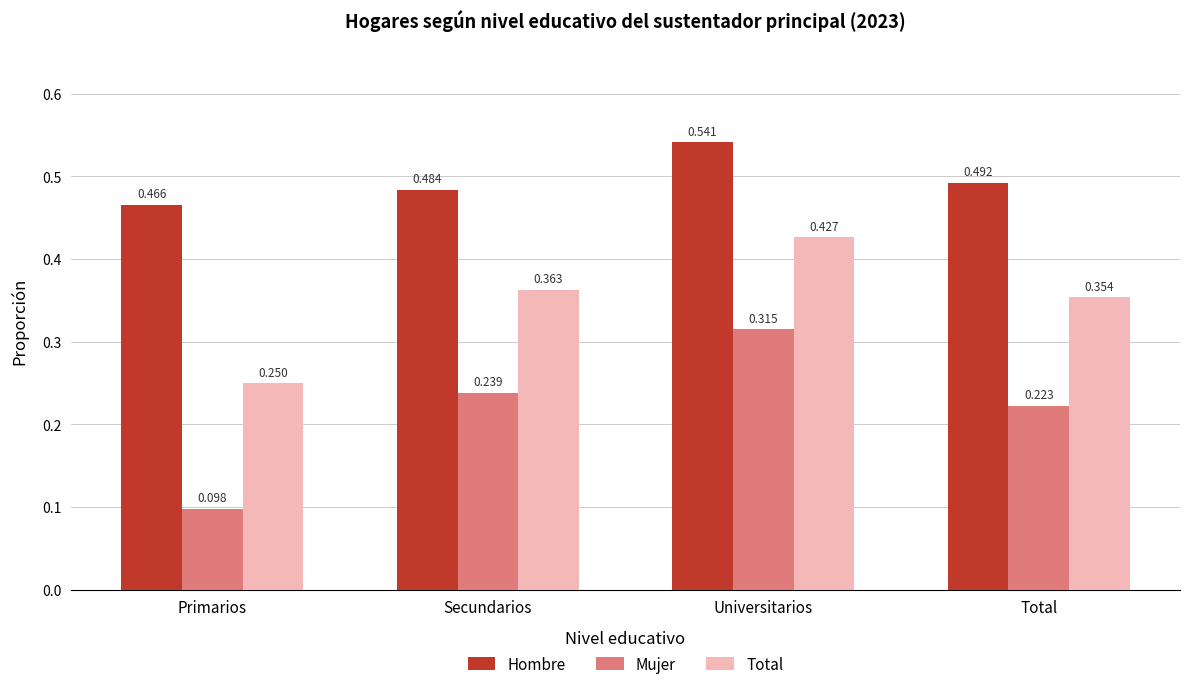

How many categories are shown in the chart?

4